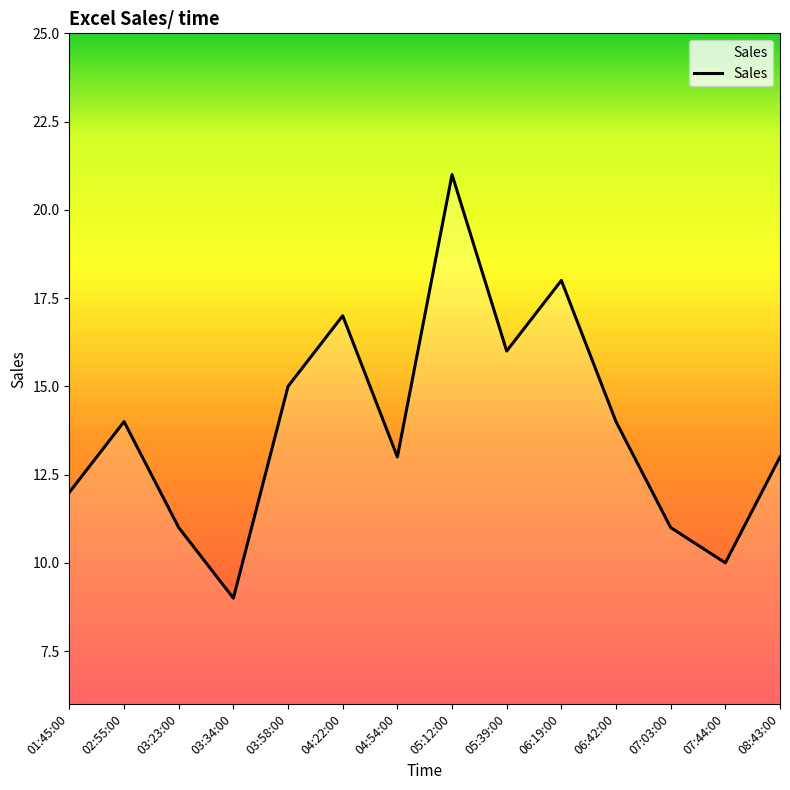

What is the greatest value displayed?

21